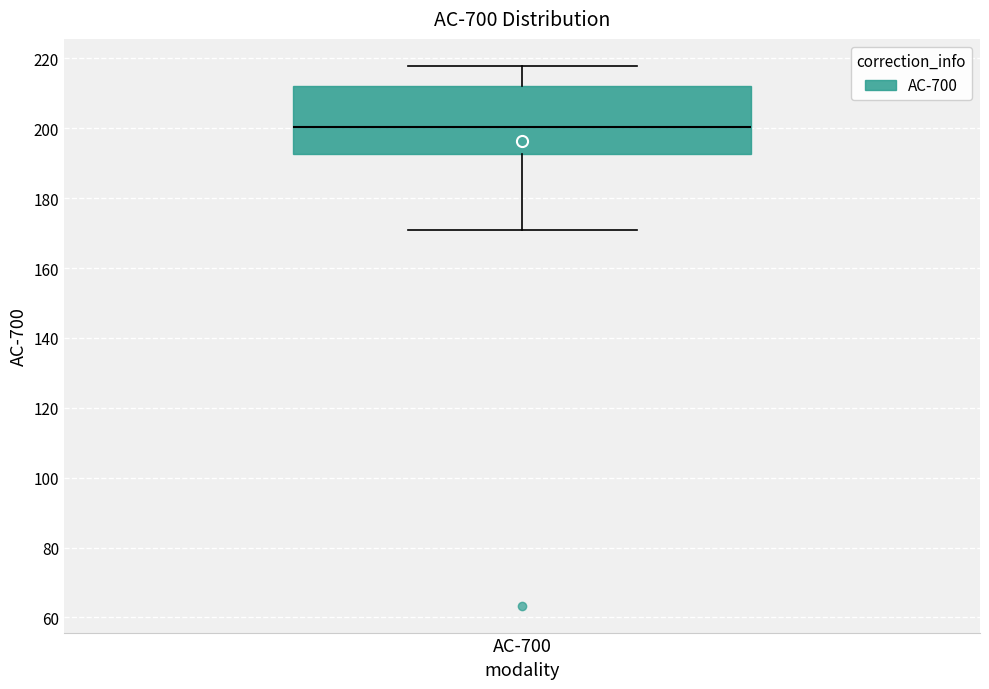

Where does the upper whisker of the box for AC-700 end on the y-axis? The values are not printed on the chart, so give them approximately, as read against the axis.

218